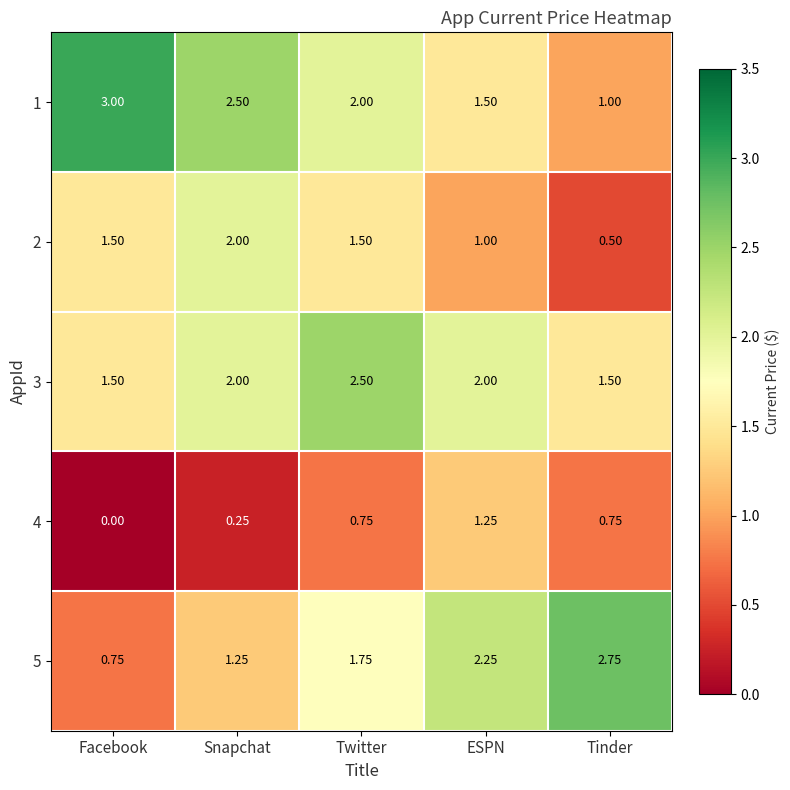

At which category is the sum across all series the highest?

Twitter